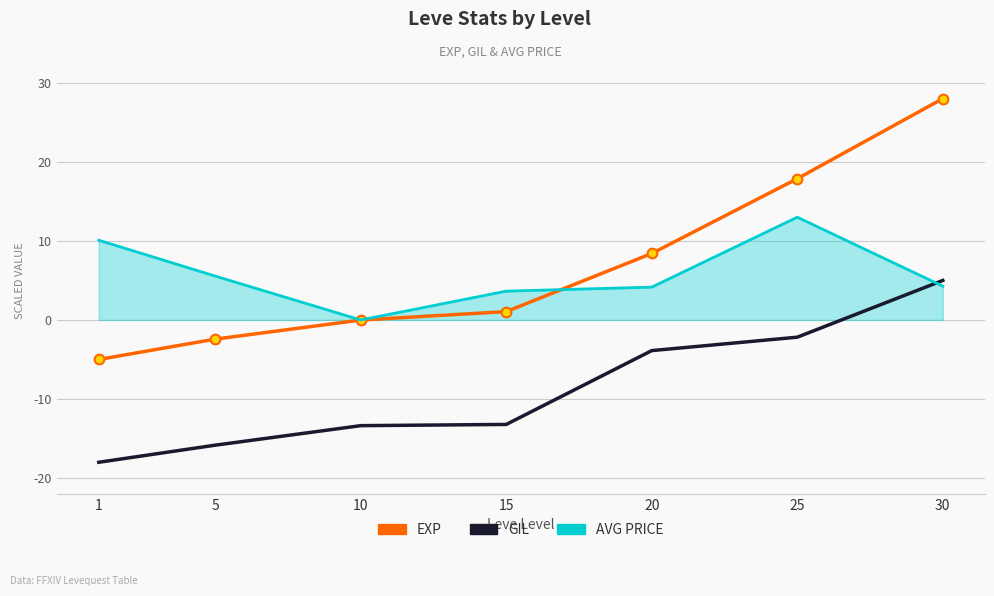

Between 5 and 30, which series saw the biggest shift?

EXP